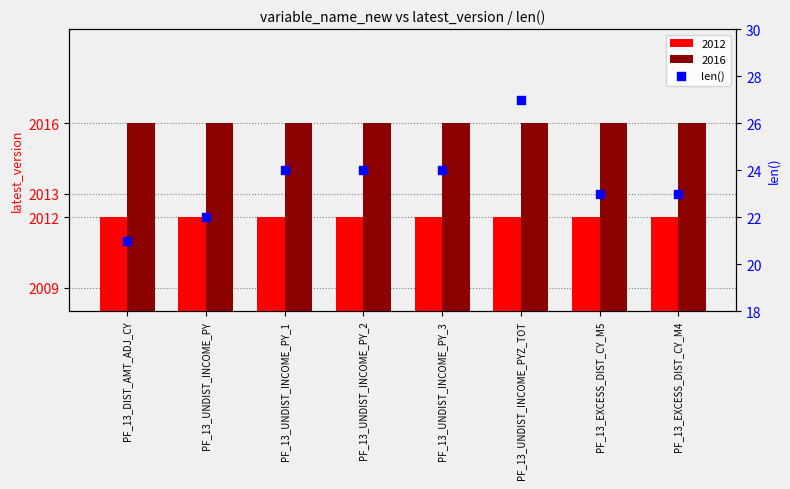

What is the ratio of the value at PF_13_UNDIST_INCOME_PYZ_TOT to the value at PF_13_EXCESS_DIST_CY_M4?

1.2